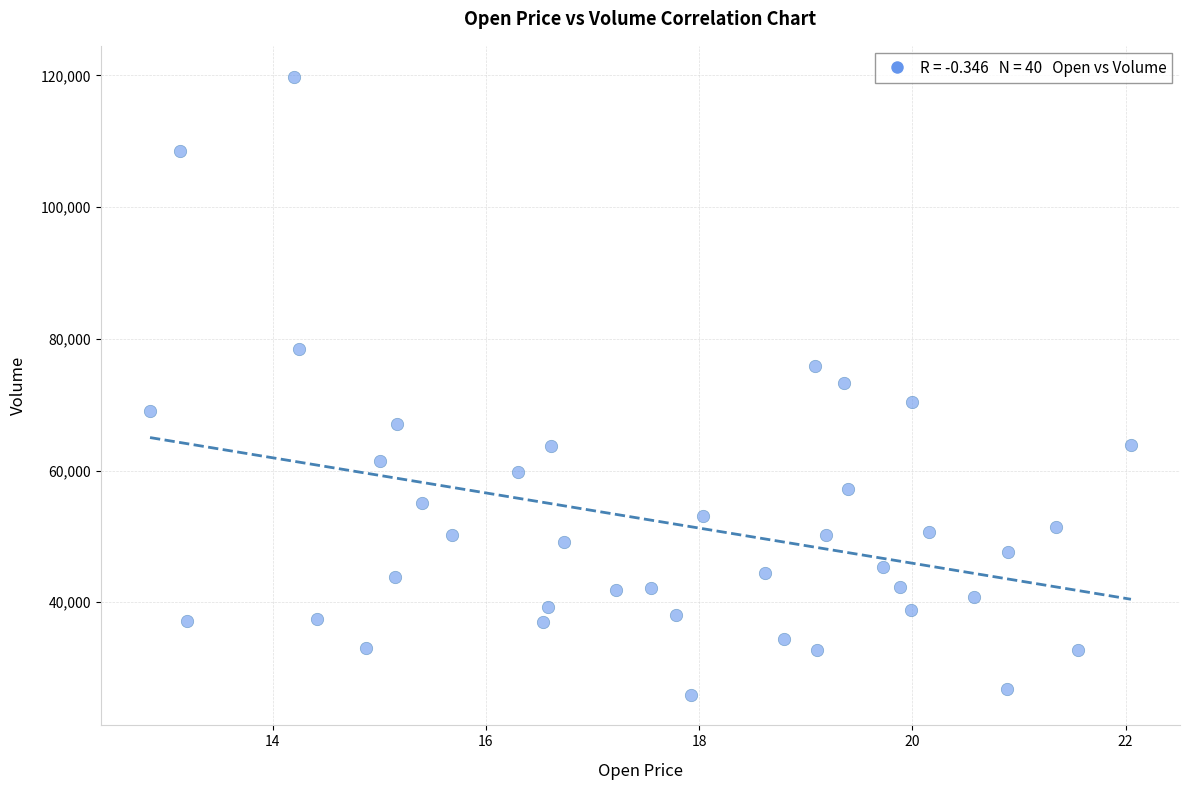

What is the range of Y values (max minus min)?

93800